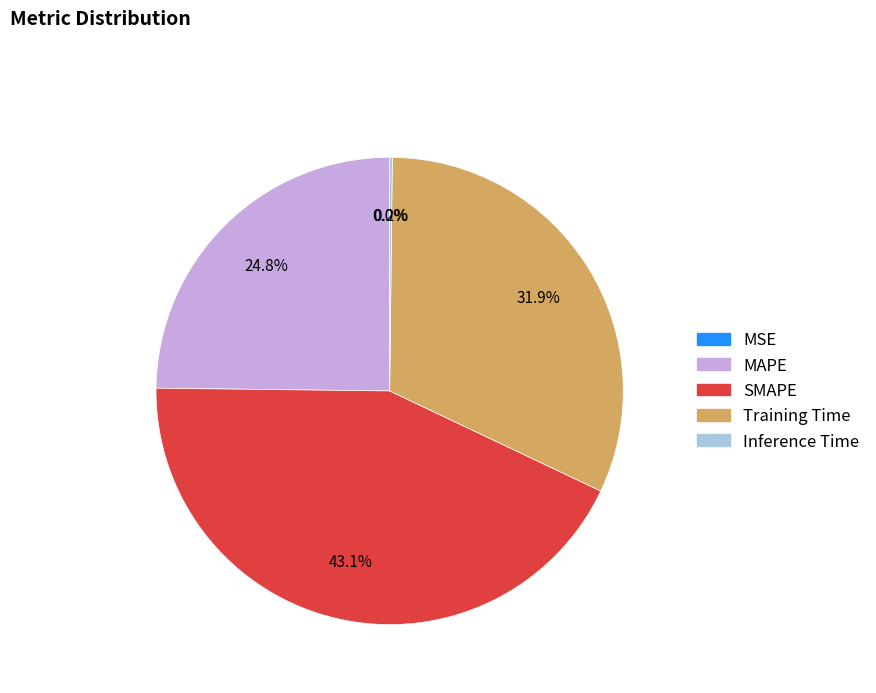

Which slice is the largest?

SMAPE